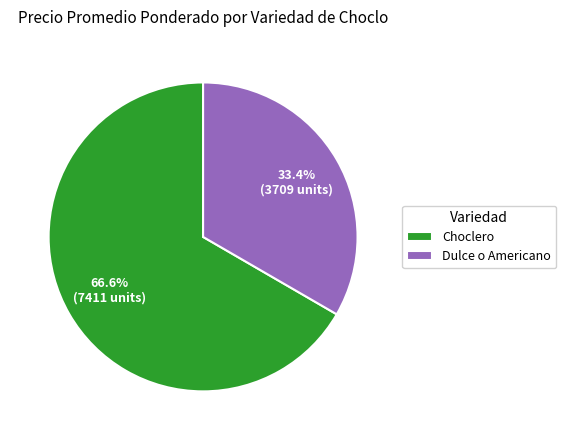

What is the ratio of the value at Choclero to the value at Dulce o Americano?

2.0